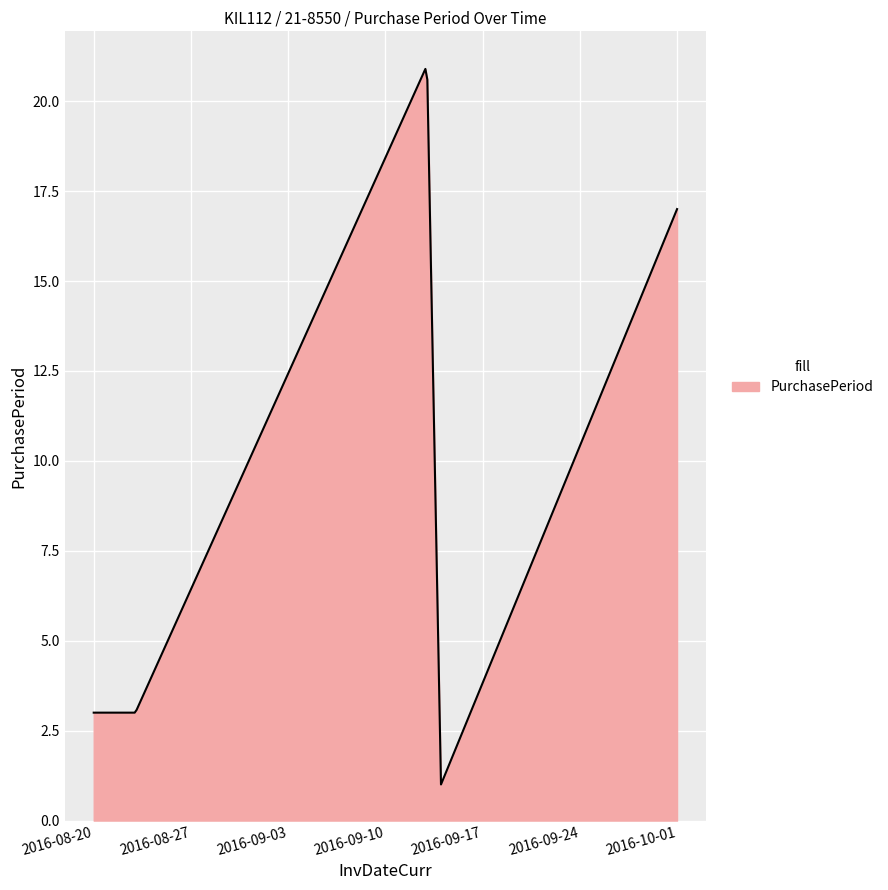

What is the maximum value shown in the chart?

20.9